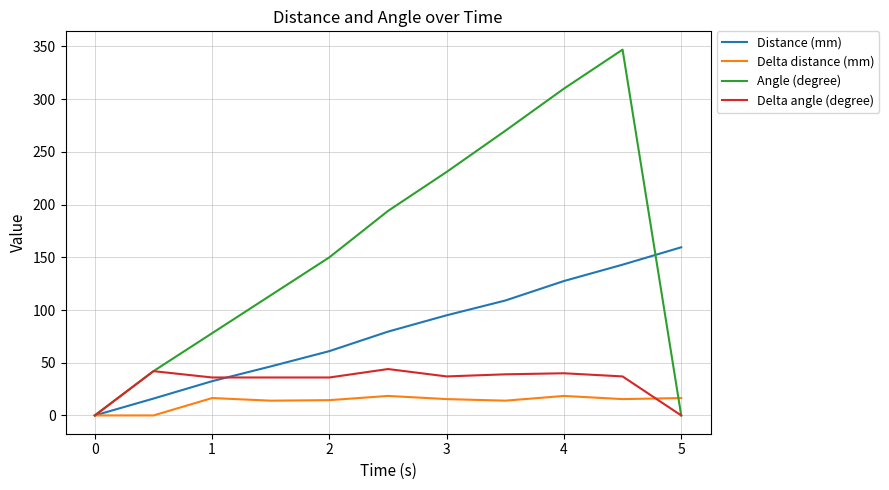

What is the greatest value displayed?

347.0